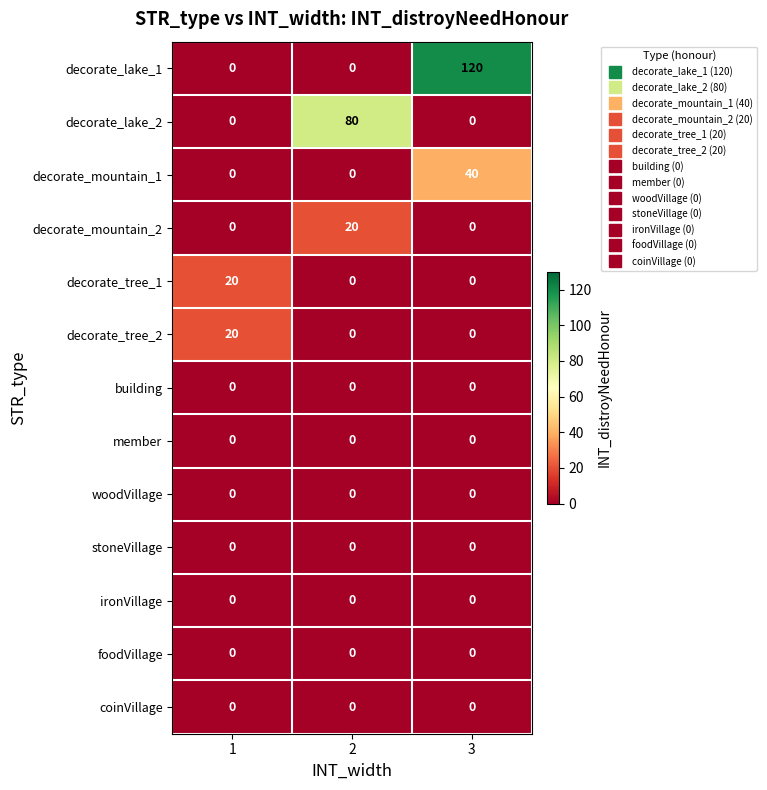

The value of decorate_mountain_2 at 1 is 12. True or false?

False